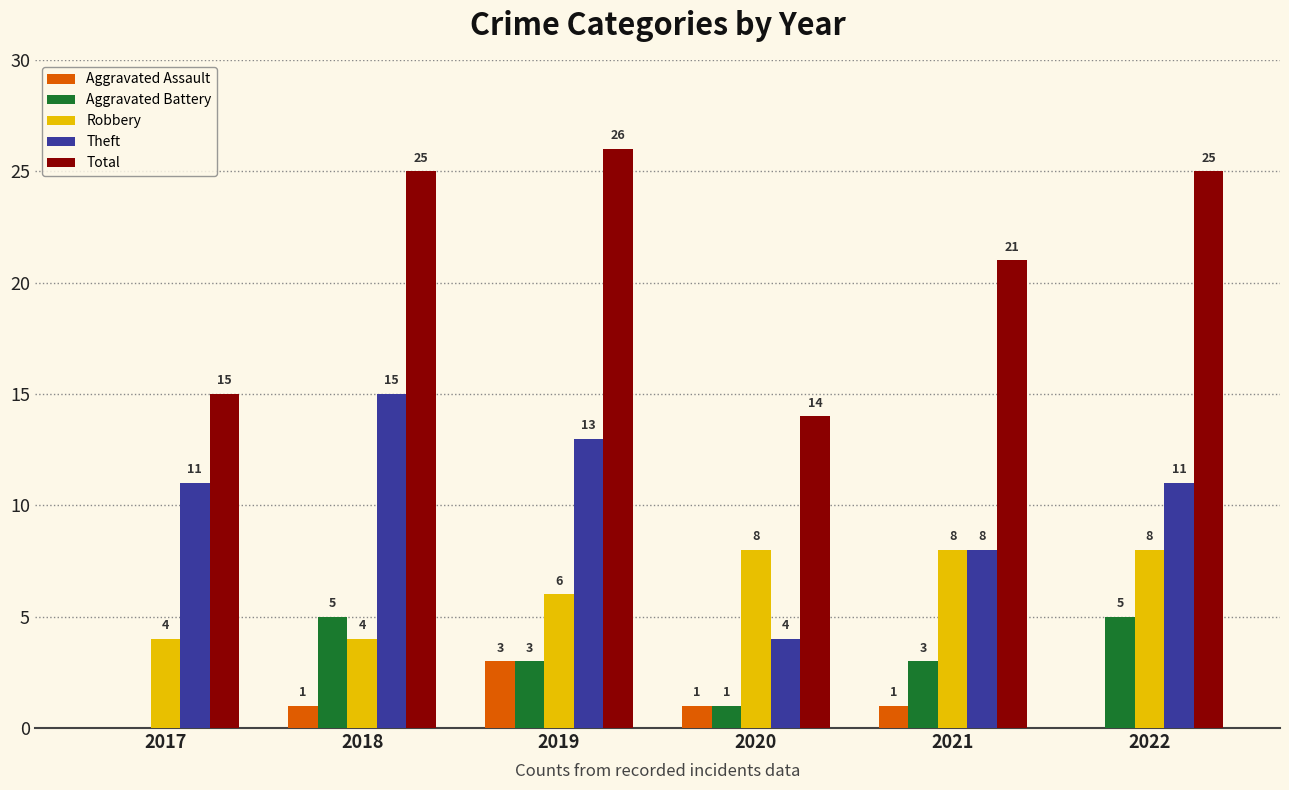

Between 2019 and 2020, which series saw the biggest shift?

Total